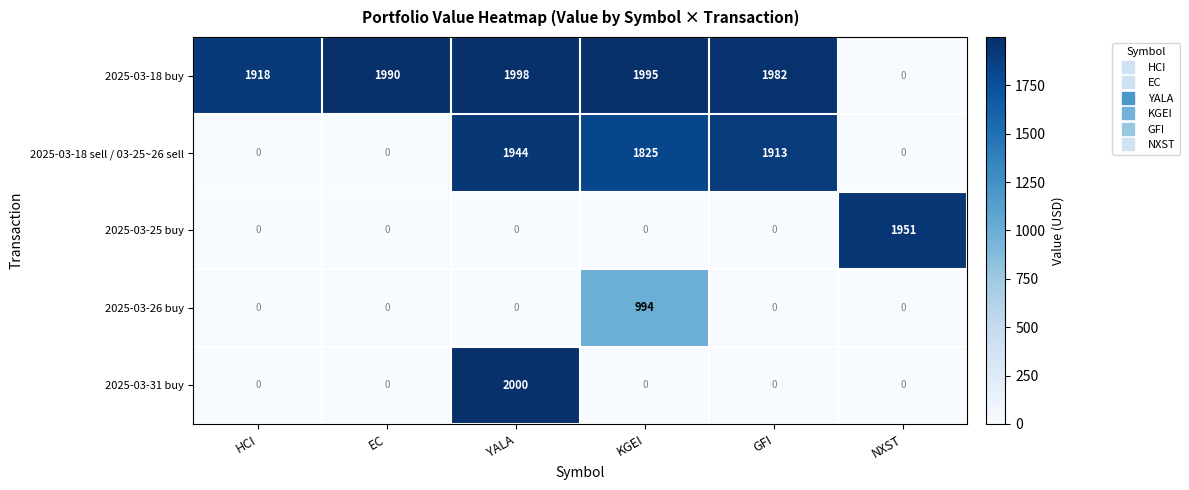

Reading left to right, list all the values displayed in this chart.

2025-03-18 buy: HCI=1918	EC=1990	YALA=1998	KGEI=1995	GFI=1982	NXST=0
2025-03-18 sell / 03-25~26 sell: HCI=0	EC=0	YALA=1944	KGEI=1825	GFI=1913	NXST=0
2025-03-25 buy: HCI=0	EC=0	YALA=0	KGEI=0	GFI=0	NXST=1951
2025-03-26 buy: HCI=0	EC=0	YALA=0	KGEI=994	GFI=0	NXST=0
2025-03-31 buy: HCI=0	EC=0	YALA=2000	KGEI=0	GFI=0	NXST=0